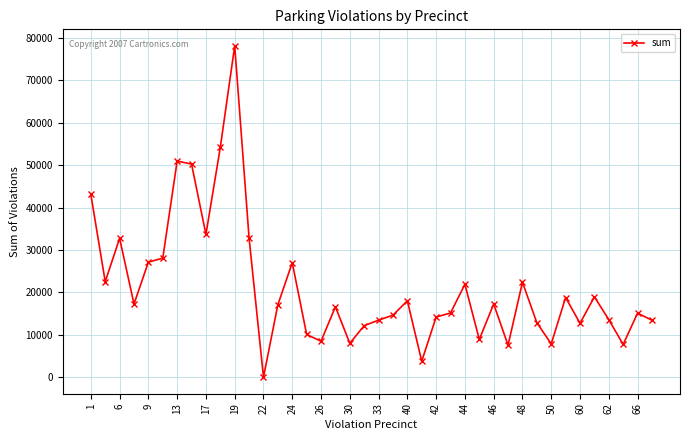

Does the chart display data point markers on the line(s)?

Yes